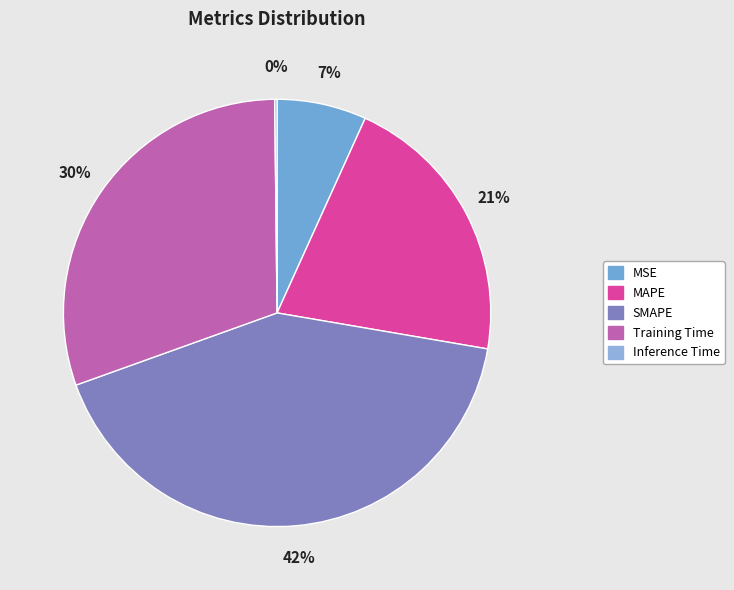

Does SMAPE account for over 50% of the chart?

No